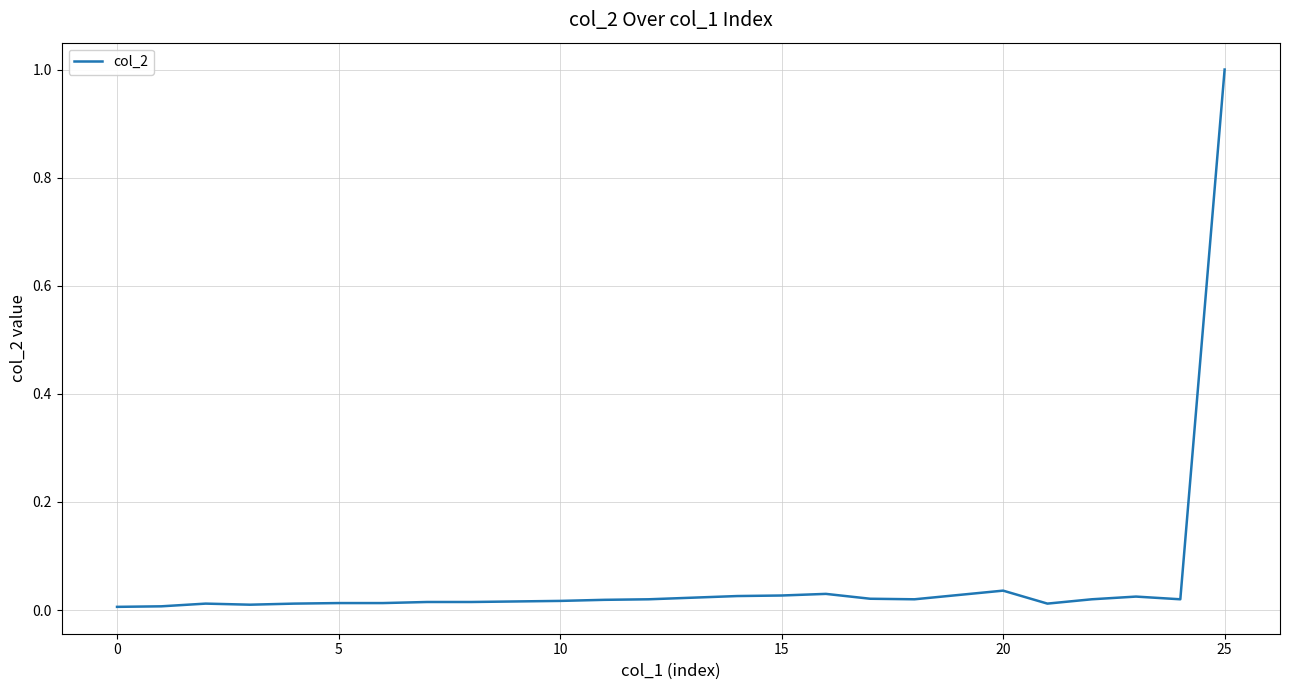

What is the difference between the maximum and minimum values?

1.0